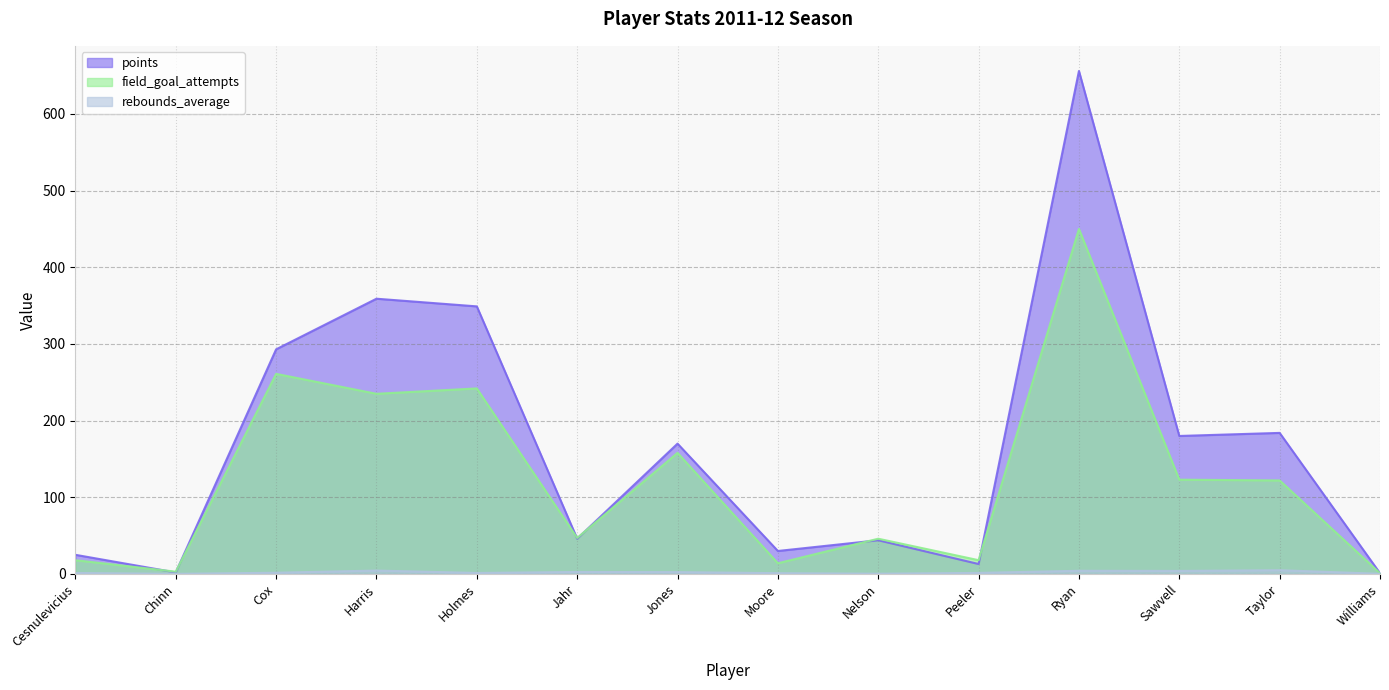

How many lines are shown in the chart?

3